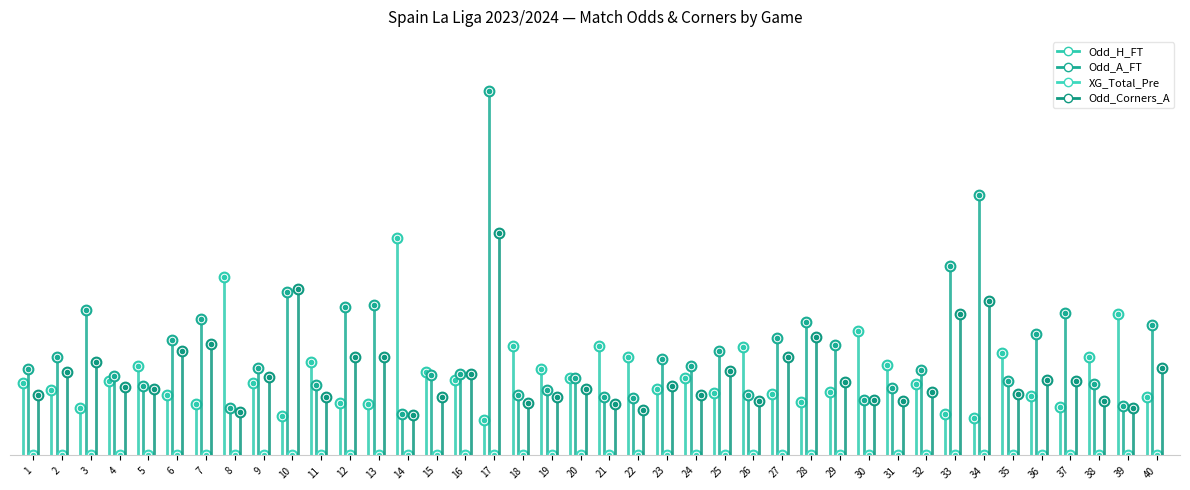

How many distinct data groups are displayed?

4